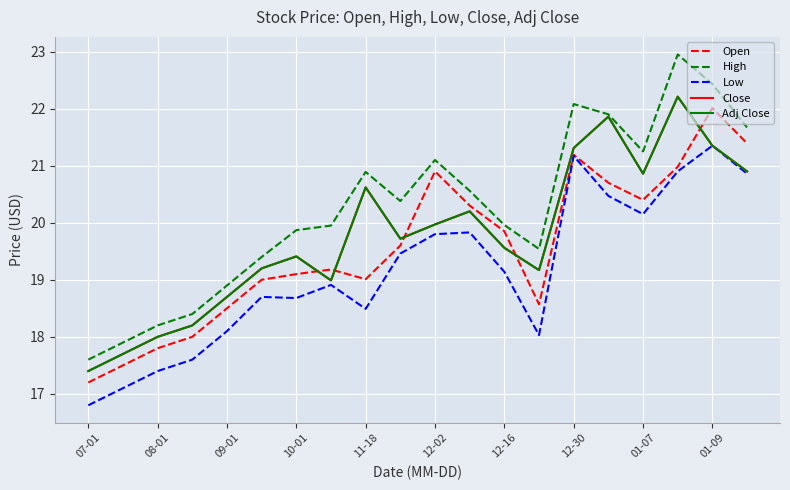

Where is High nearest to the value 20?

12-16